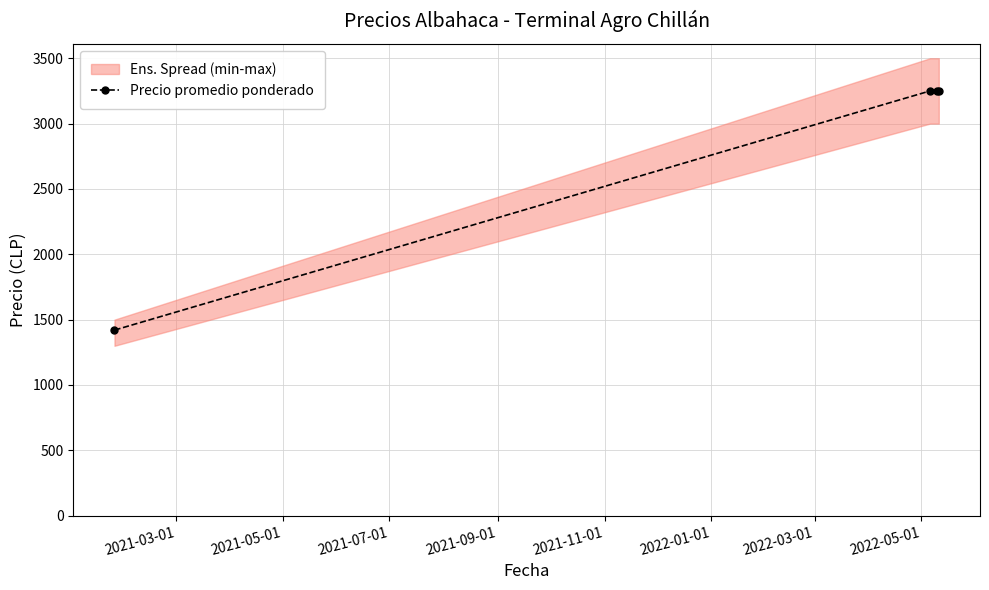

What is the value of the 2nd point from the left?

3250